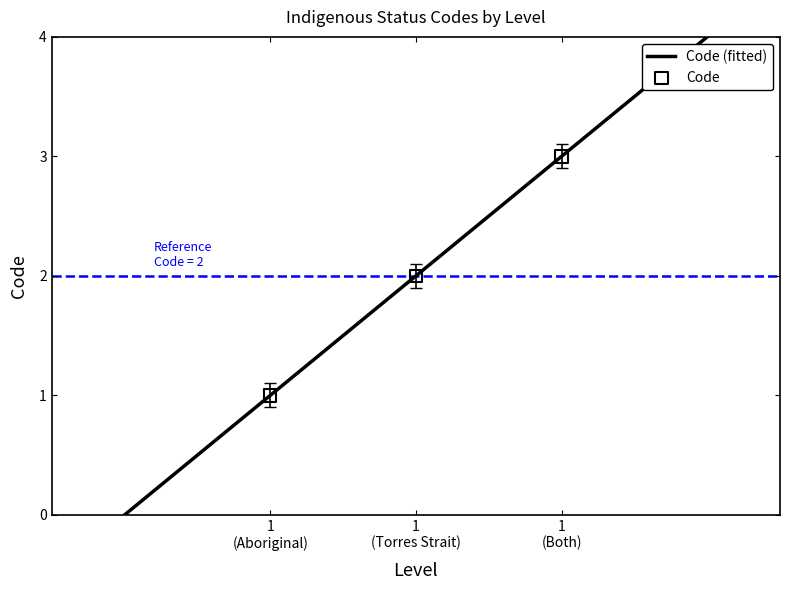

Between 1 (Both) and 1 (Aboriginal), which is larger?

1 (Both)